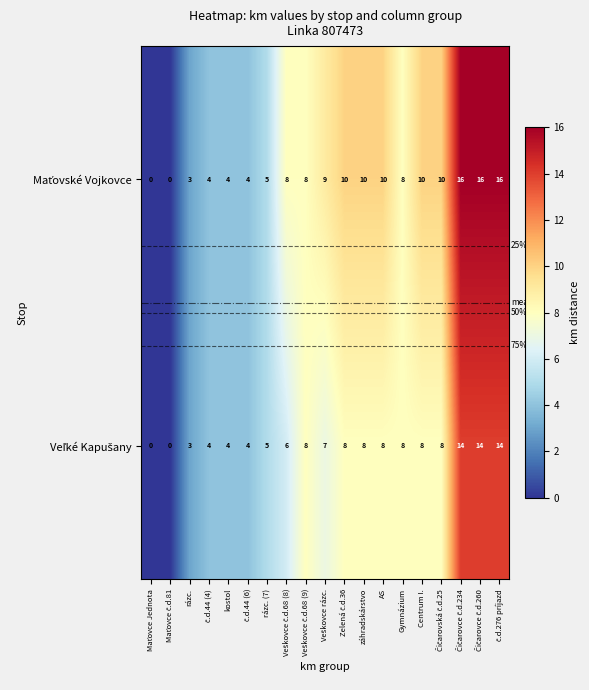

At how many categories does at least one series exceed 13?

3